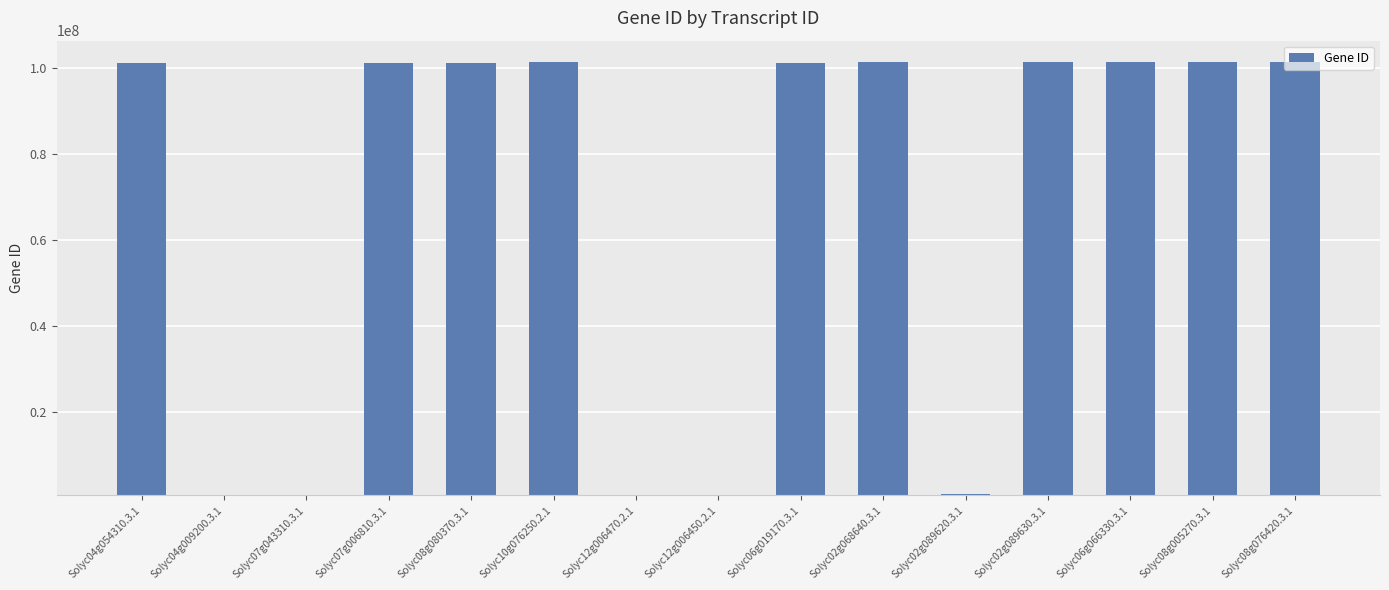

Is it true that the value at Solyc02g089630.3.1 is 35110755?

False